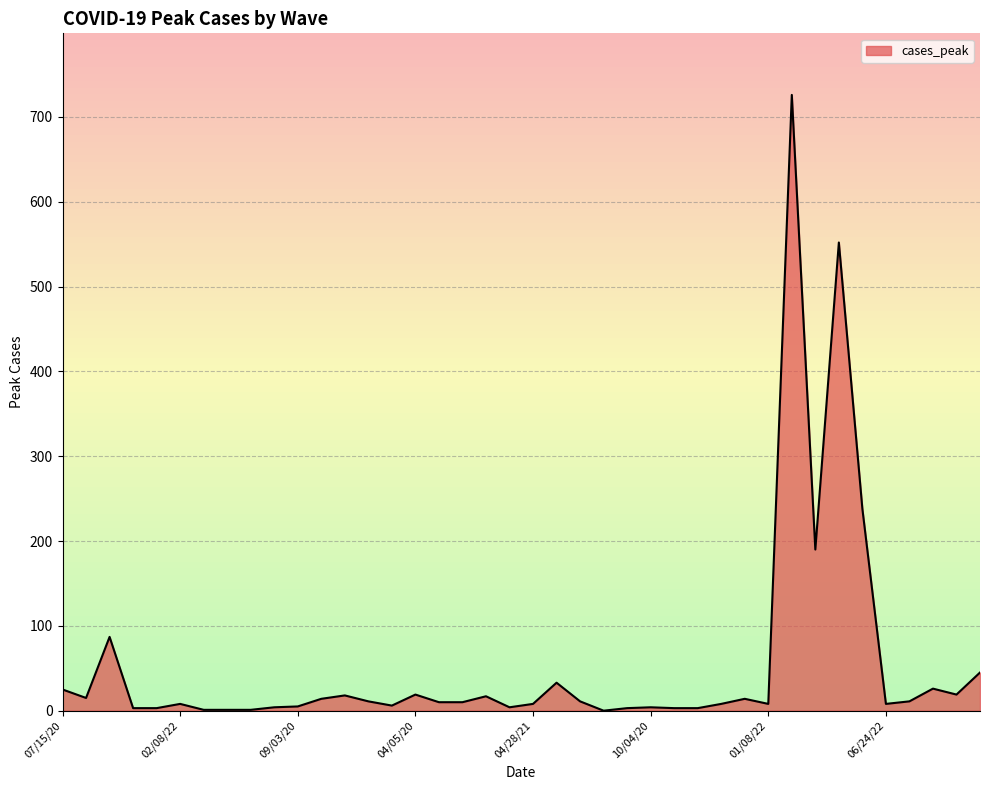

What is the greatest value displayed?

726